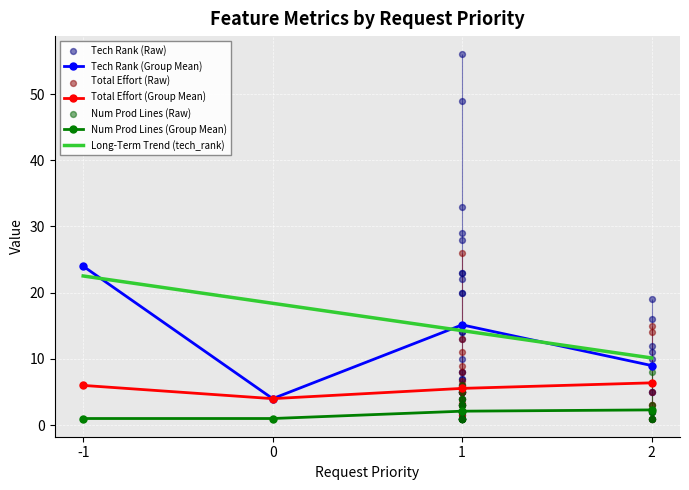

True or false: Total Effort (Group Mean) has more than 1 interior local peaks.

False